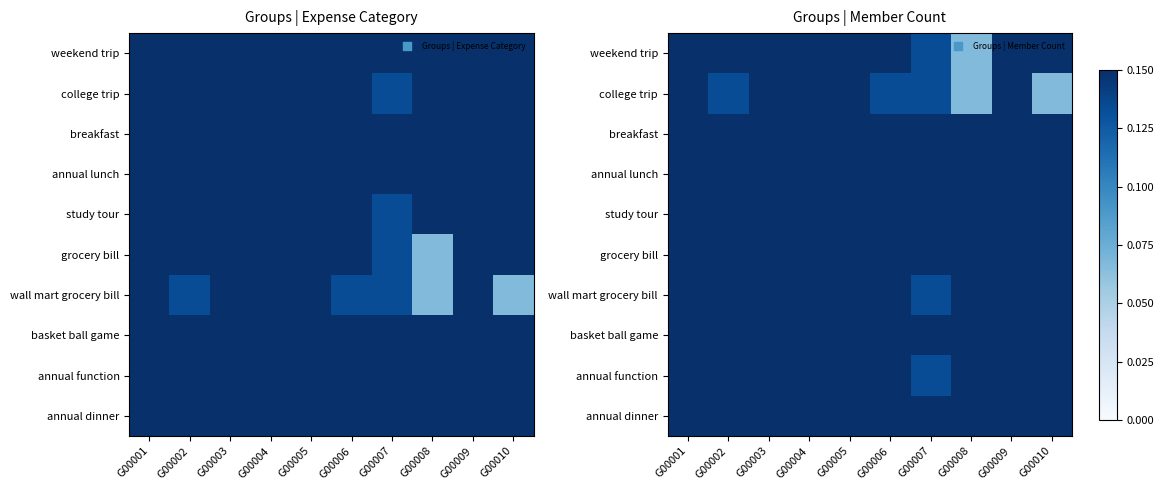

Which has a higher value, G00001 or G00009?

G00009